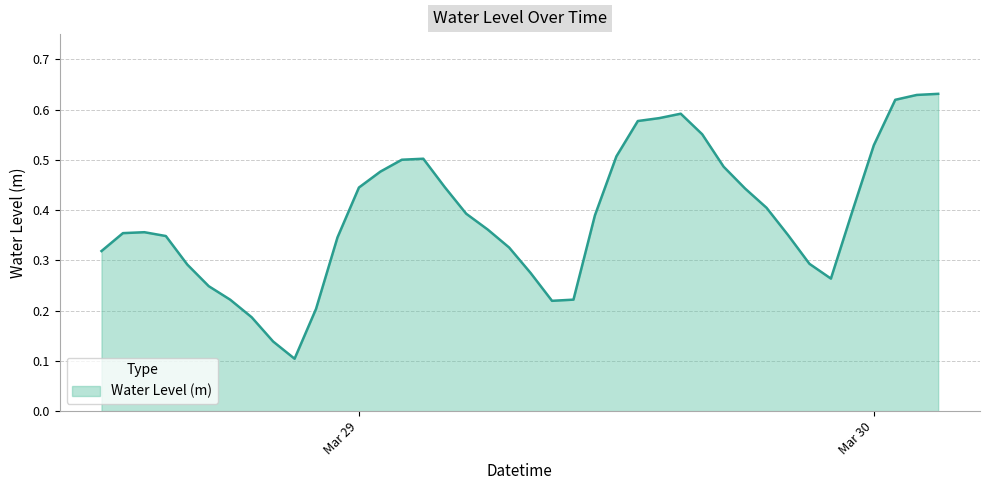

How many lines are shown in the chart?

1